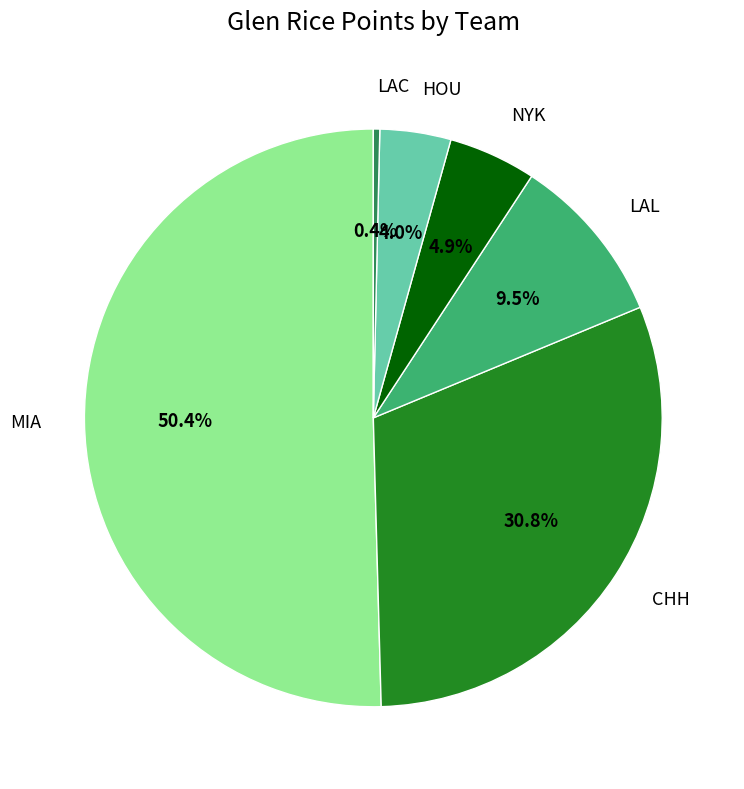

How many slices are in this pie chart?

6